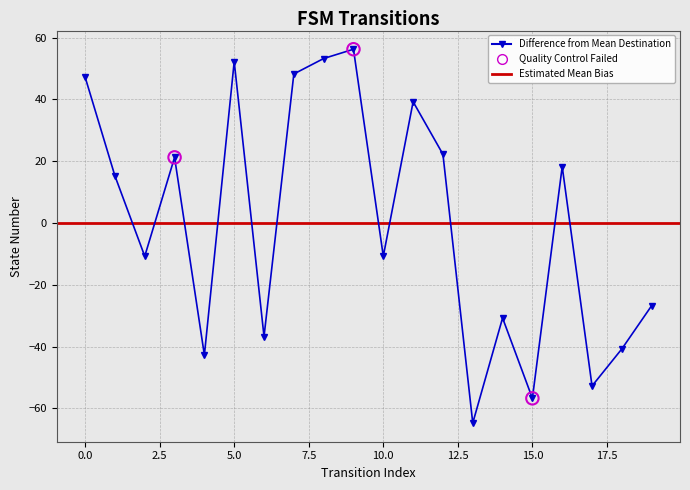

What is the change in value from 13 to 16?

+83.0